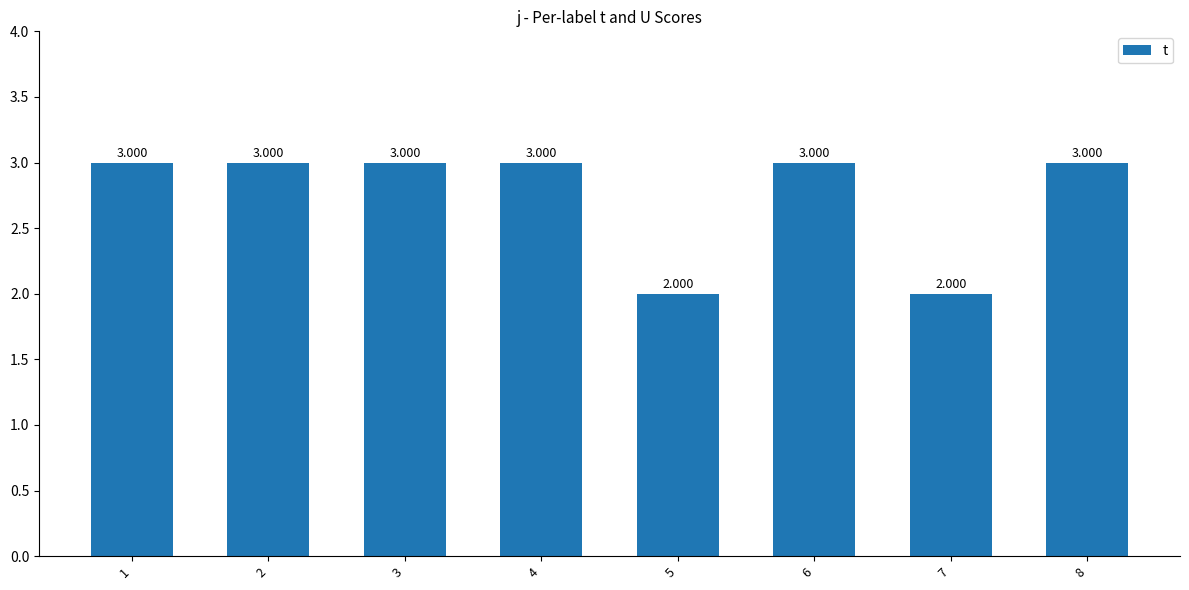

List the labels in order of value, largest first.

1, 2, 3, 4, 6, 8, 5, 7